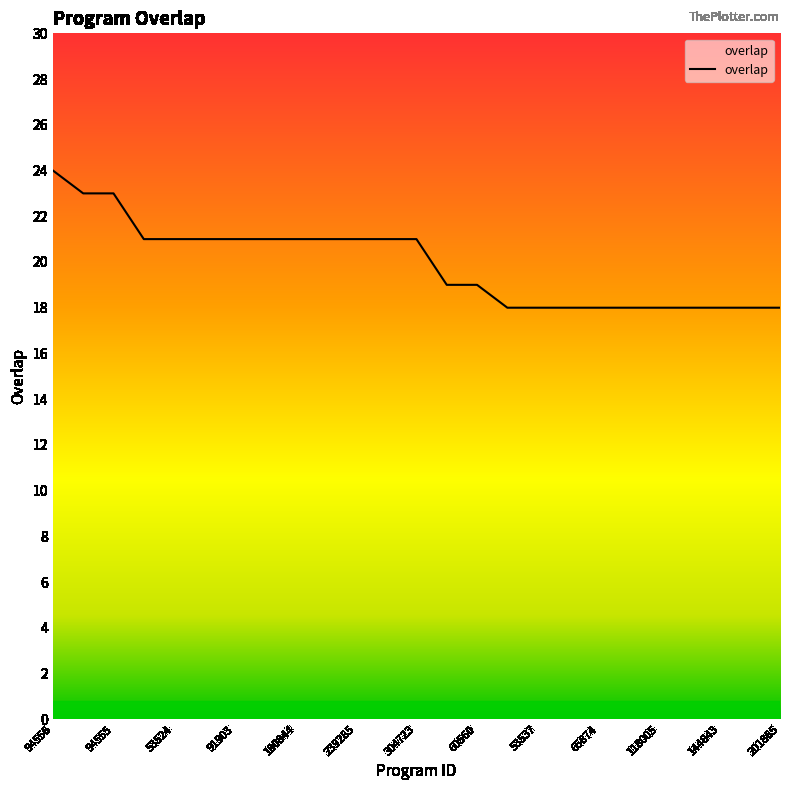

How many categories are shown in the chart?

25